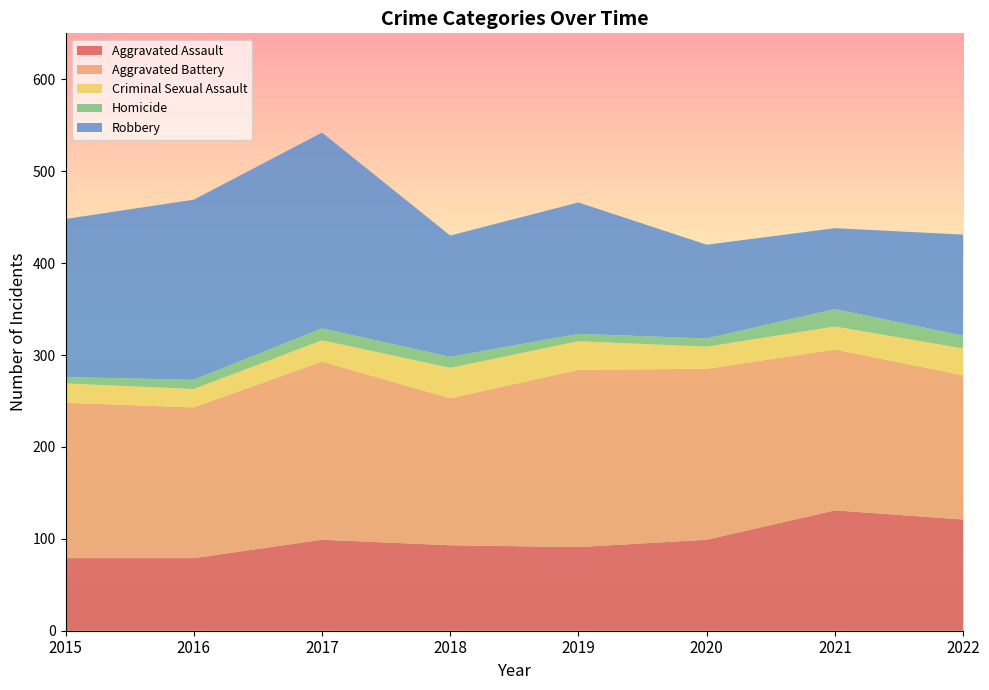

How many lines are shown in the chart?

5